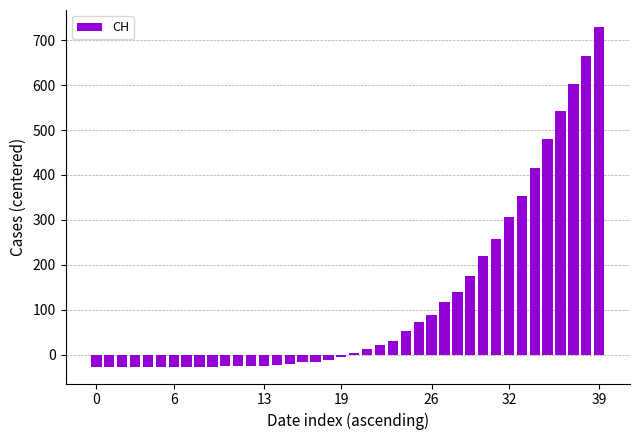

What is the minimum value shown in the chart?

-26.5